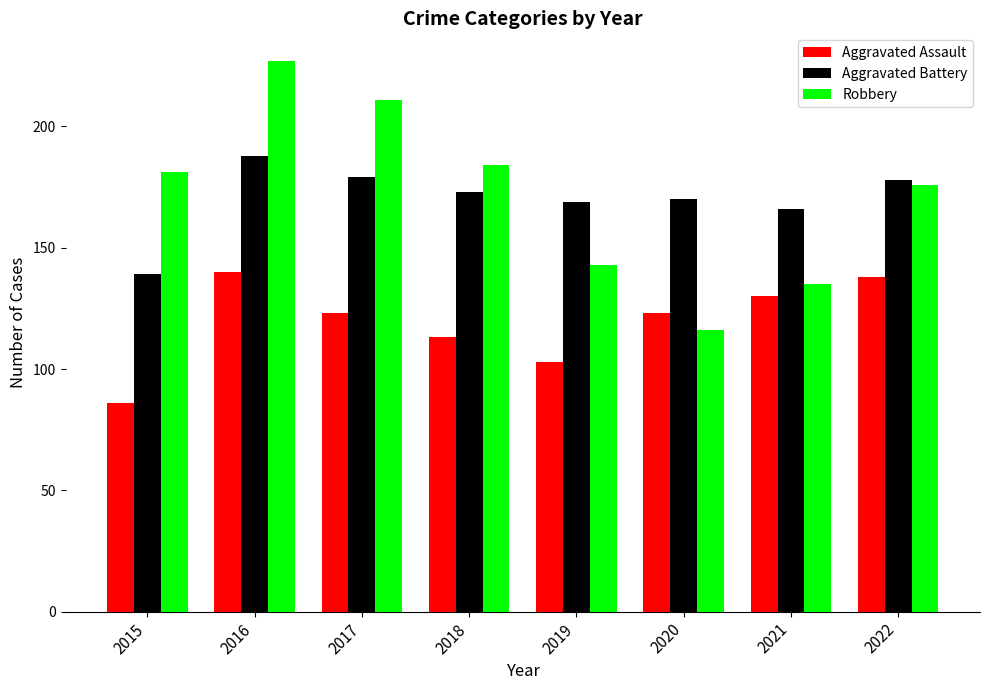

How many data points in Aggravated Battery are less than 173?

4